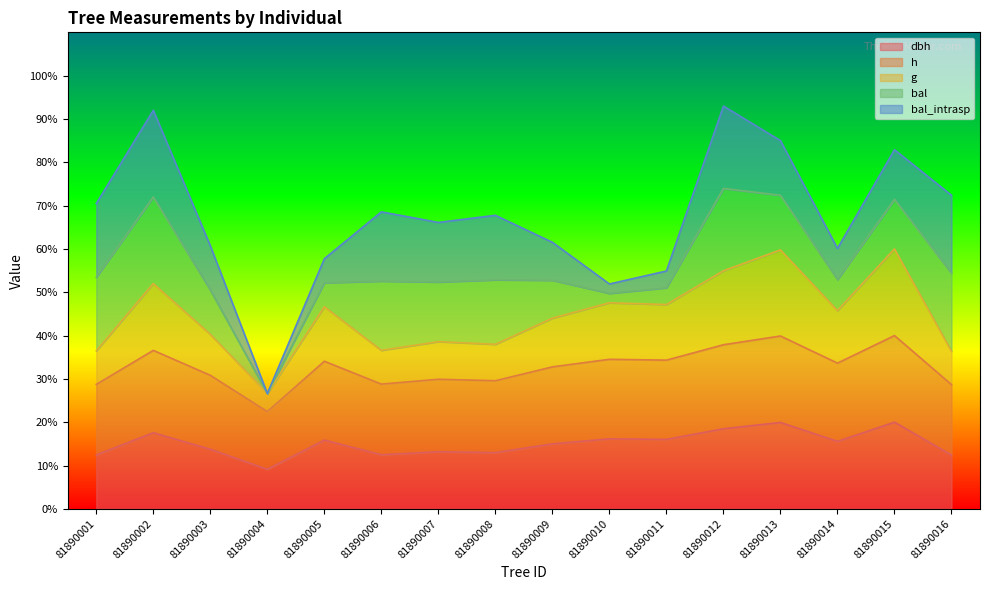

True or false: g and dbh cross at least once.

False